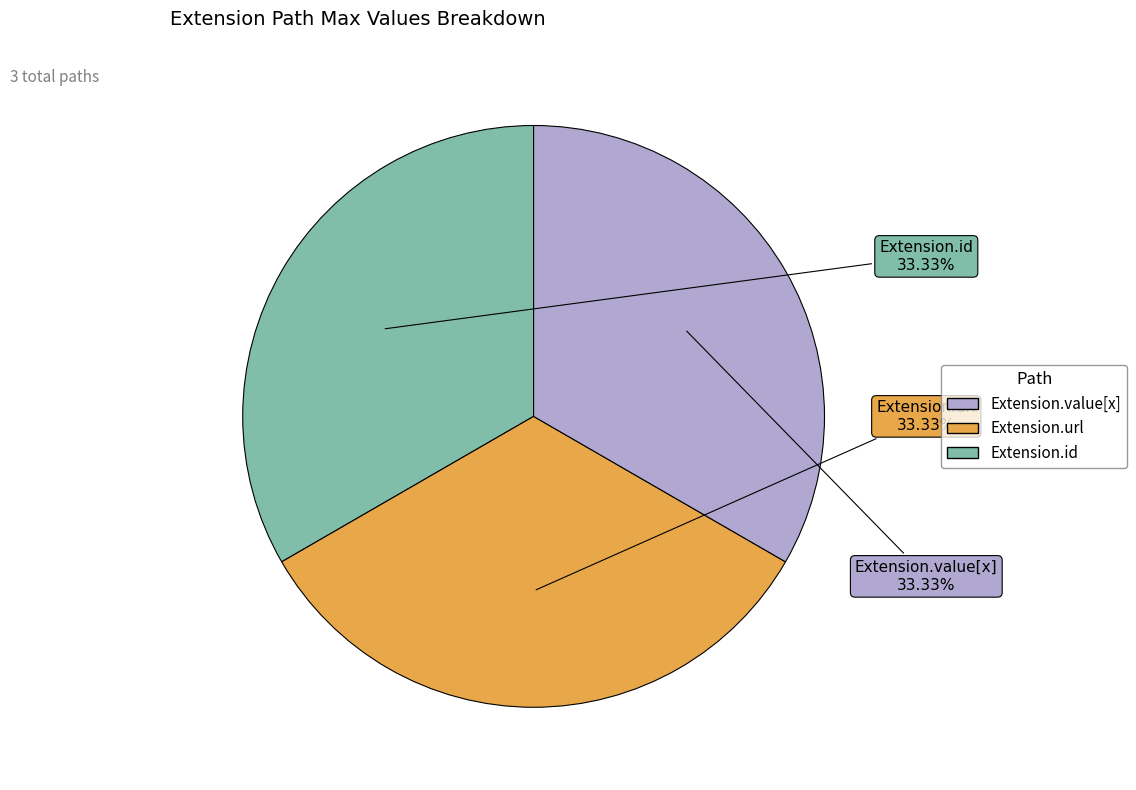

Is there any slice that represents more than half of the pie?

No